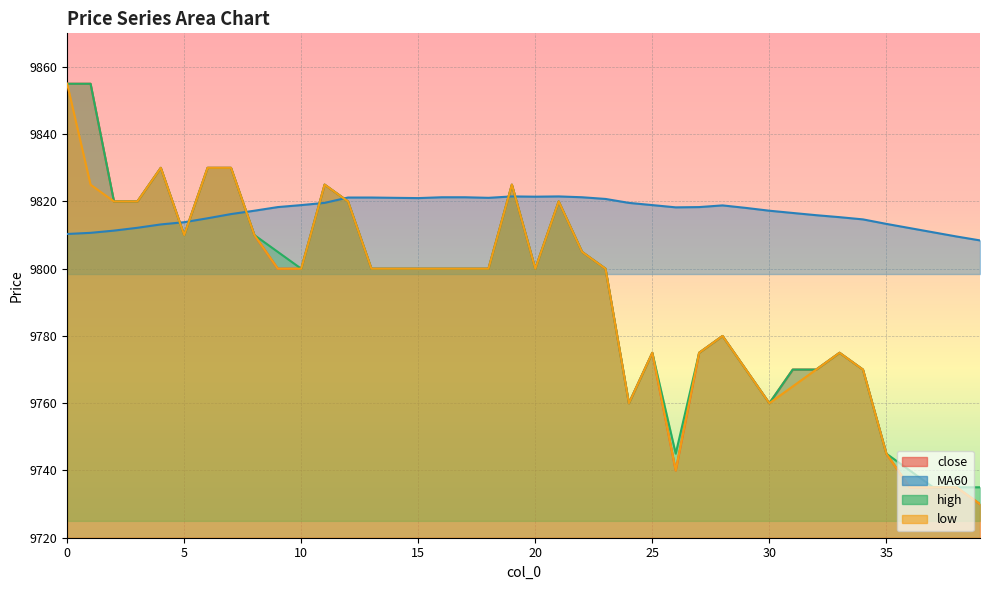

Which category has the lowest value in the high series?

37